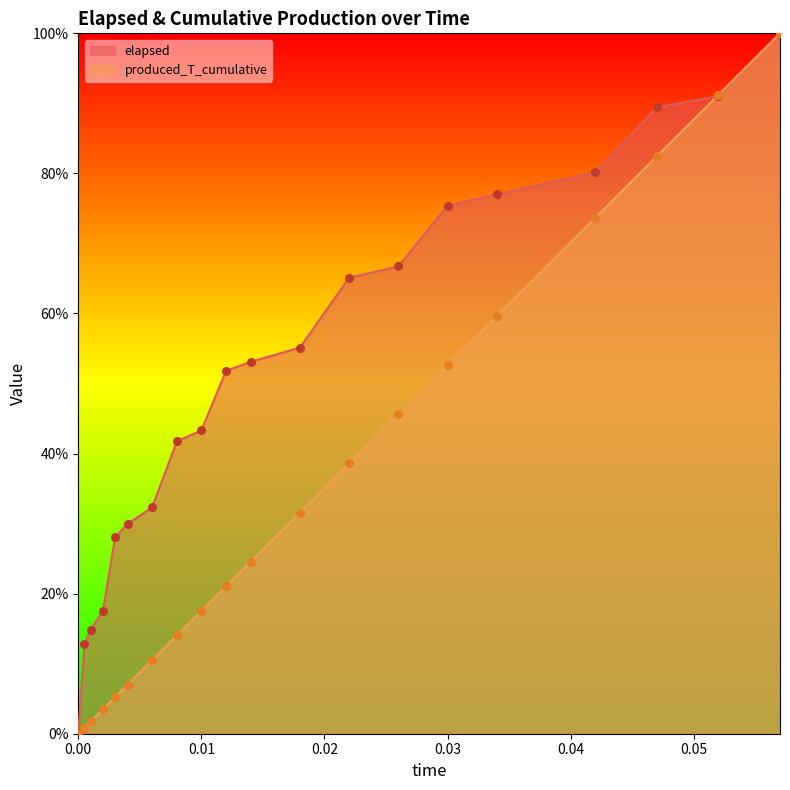

Which series has the widest spread of Y values?

elapsed